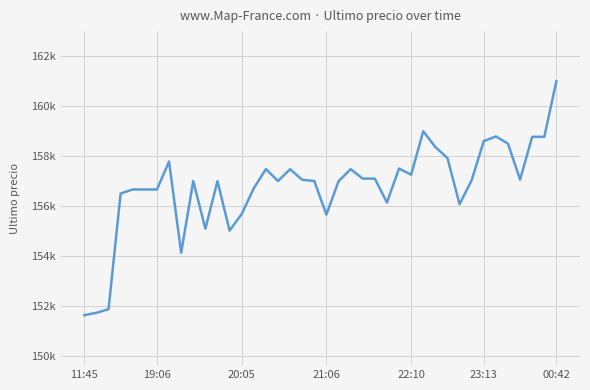

Does the chart have visible grid lines?

Yes